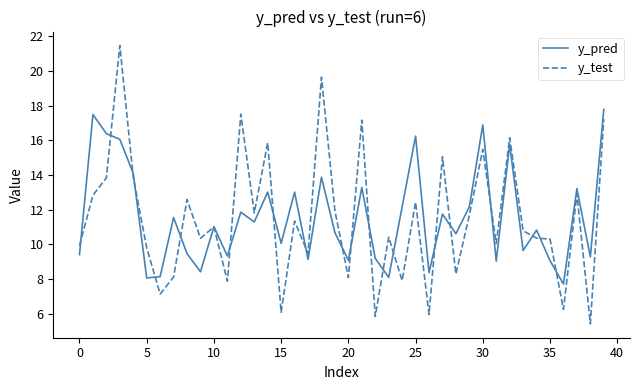

What is the maximum value for y_test?

21.5